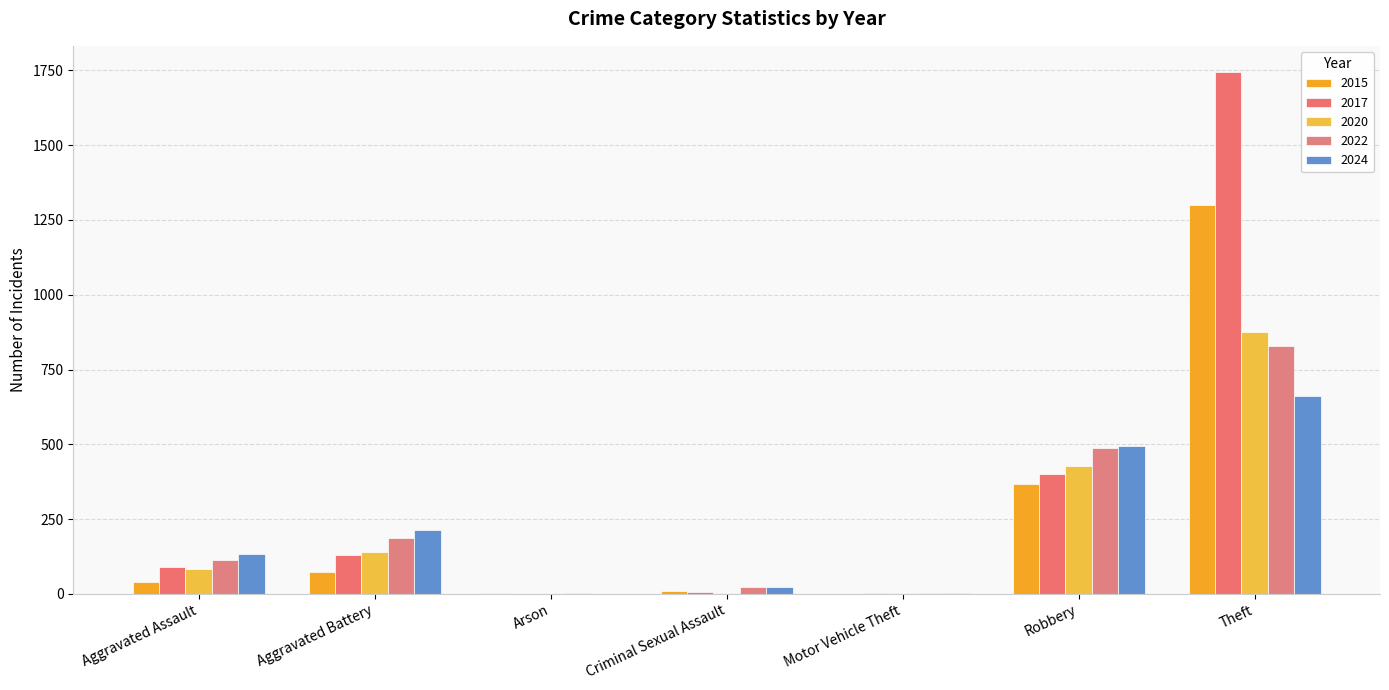

Does the chart contain stacked bars?

No